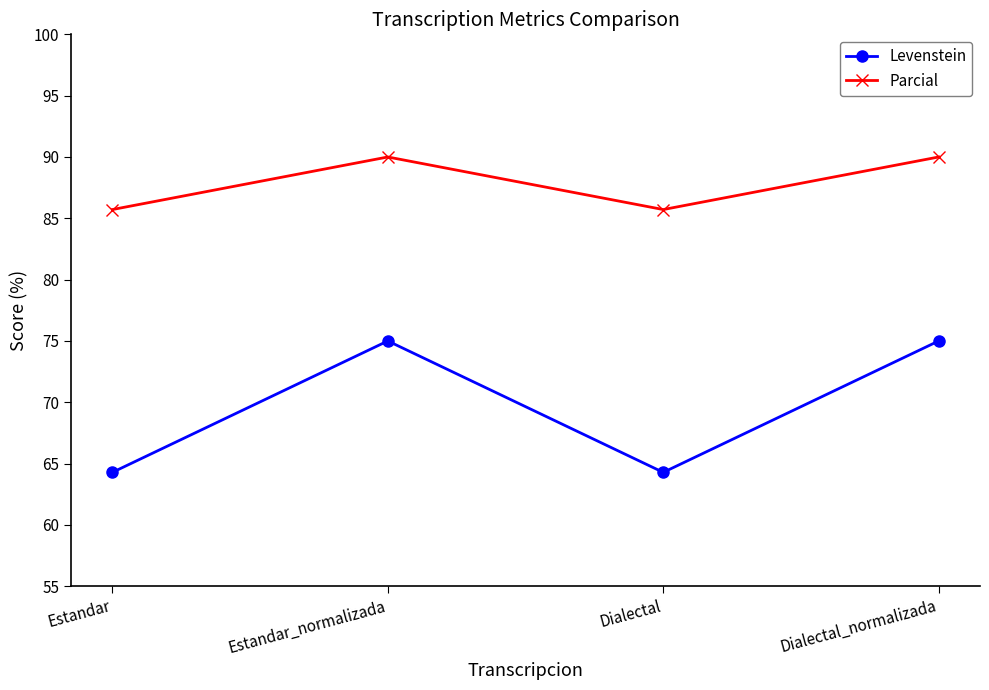

What is the label of the 1st point from the left?

Estandar